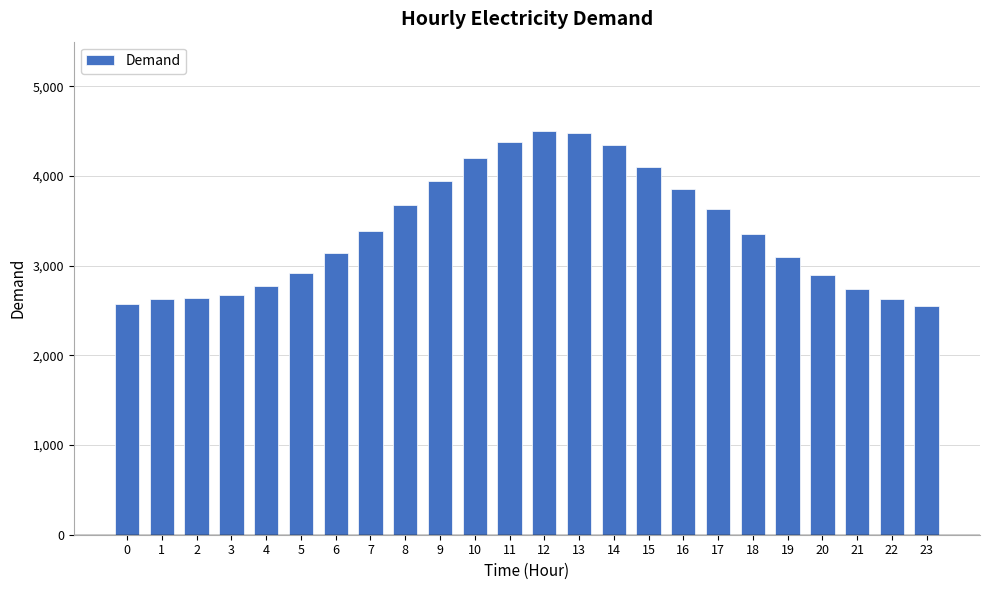

What is the difference between the maximum and minimum values?

1948